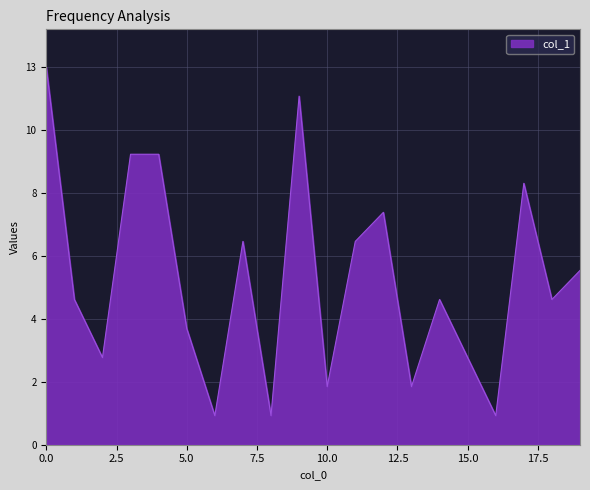

Rank the categories by value from lowest to highest.

6, 8, 16, 10, 13, 2, 15, 5, 1, 14, 18, 19, 7, 11, 12, 17, 3, 4, 9, 0